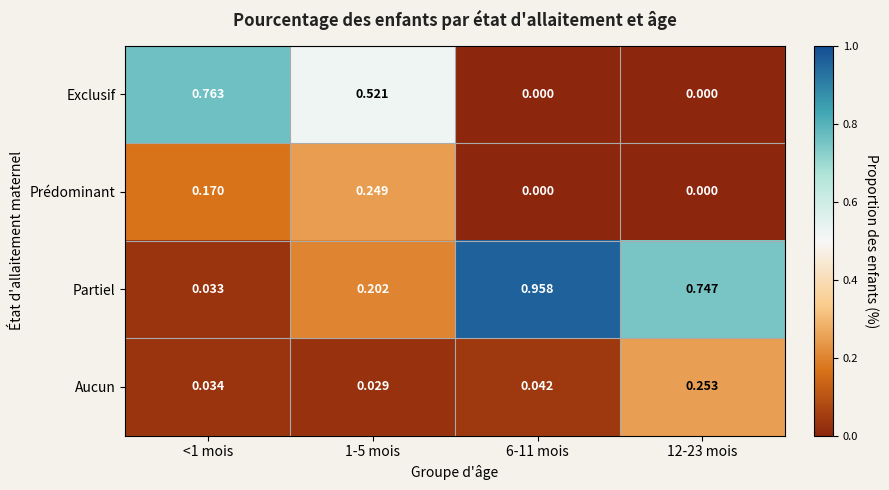

Rank the series at <1 mois from lowest to highest value.

Partiel, Aucun, Prédominant, Exclusif